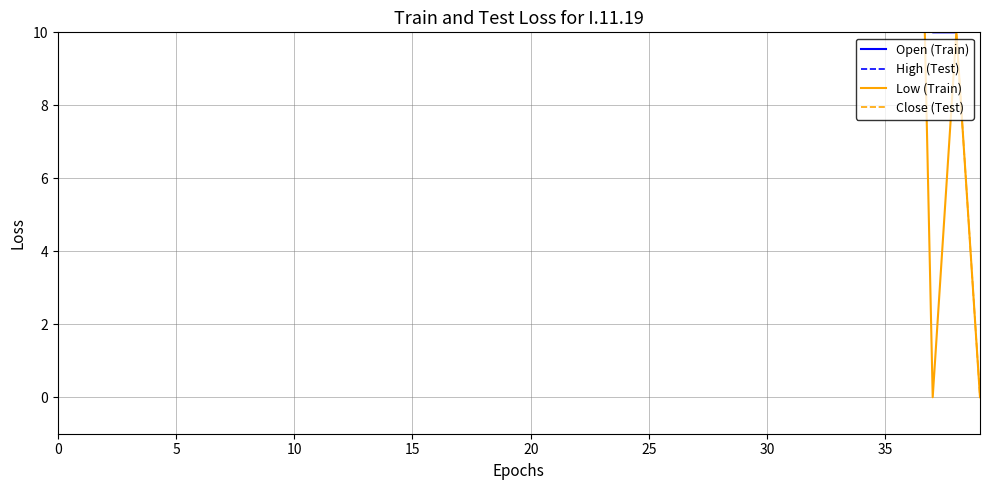

Where is the first local maximum for Open (Train)?

5